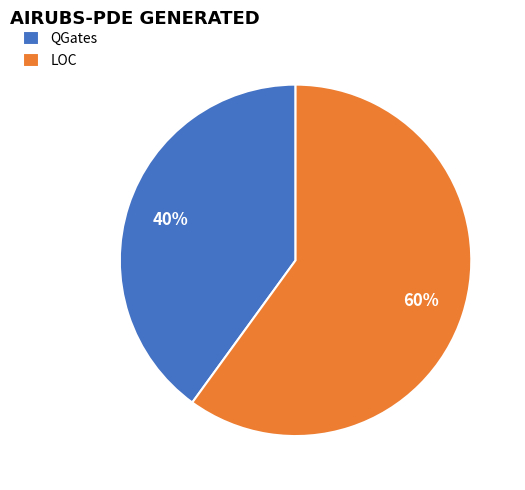

How many slices are in this pie chart?

2